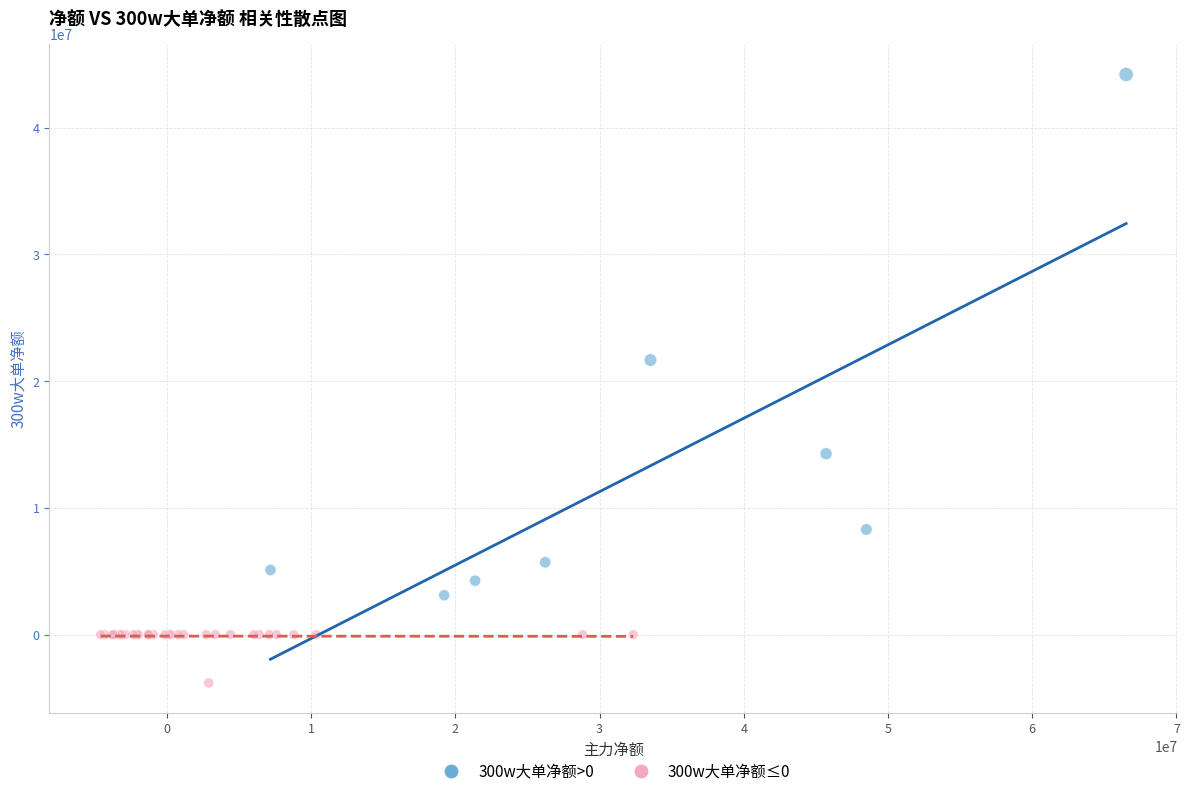

Which series reaches the minimum Y coordinate?

300w大单净额≤0